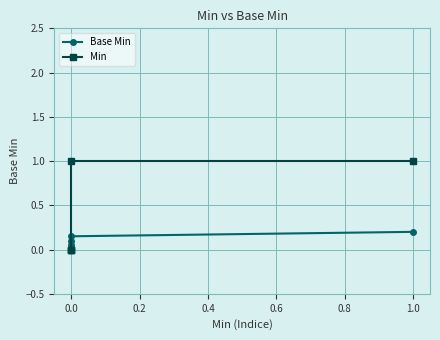

How many intersections are there between Min and Base Min?

1